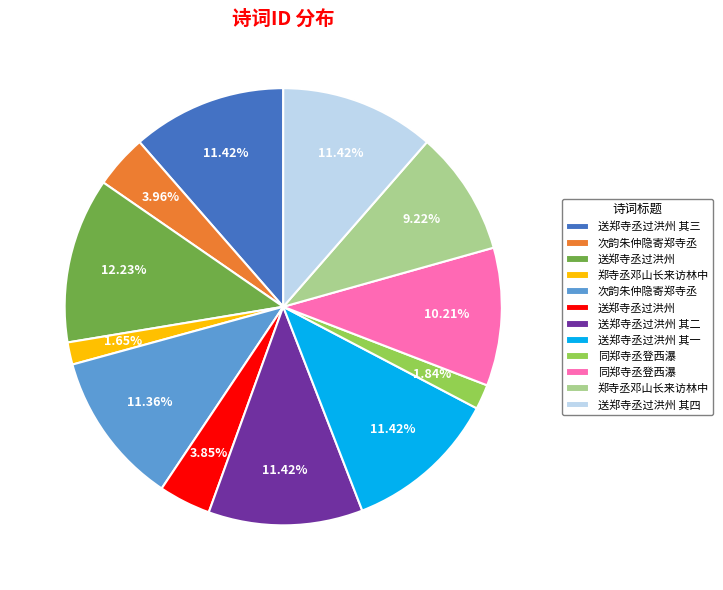

Does any single category account for the majority?

No